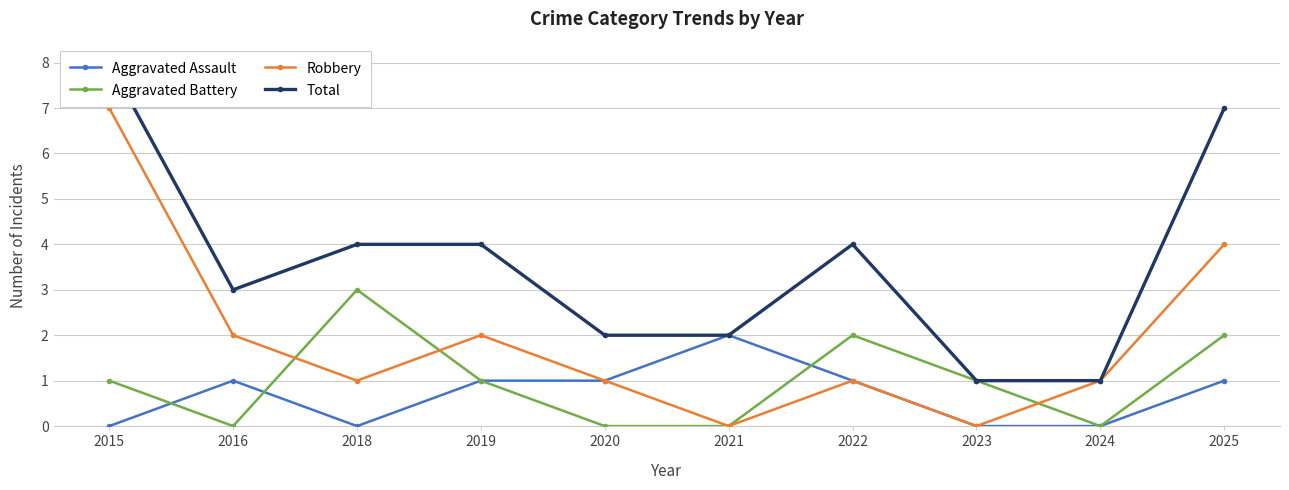

What is the average value of the Total series?

4